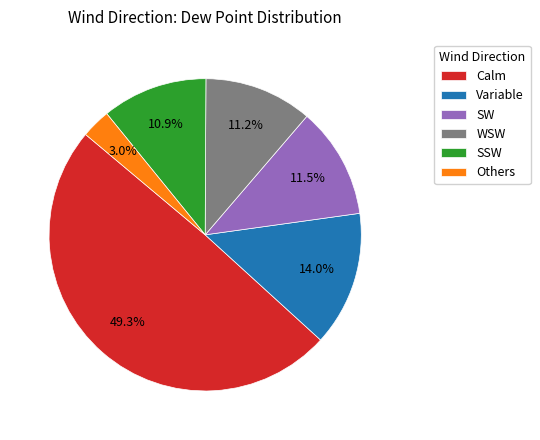

How much of the chart is everything except Calm?

50.7%